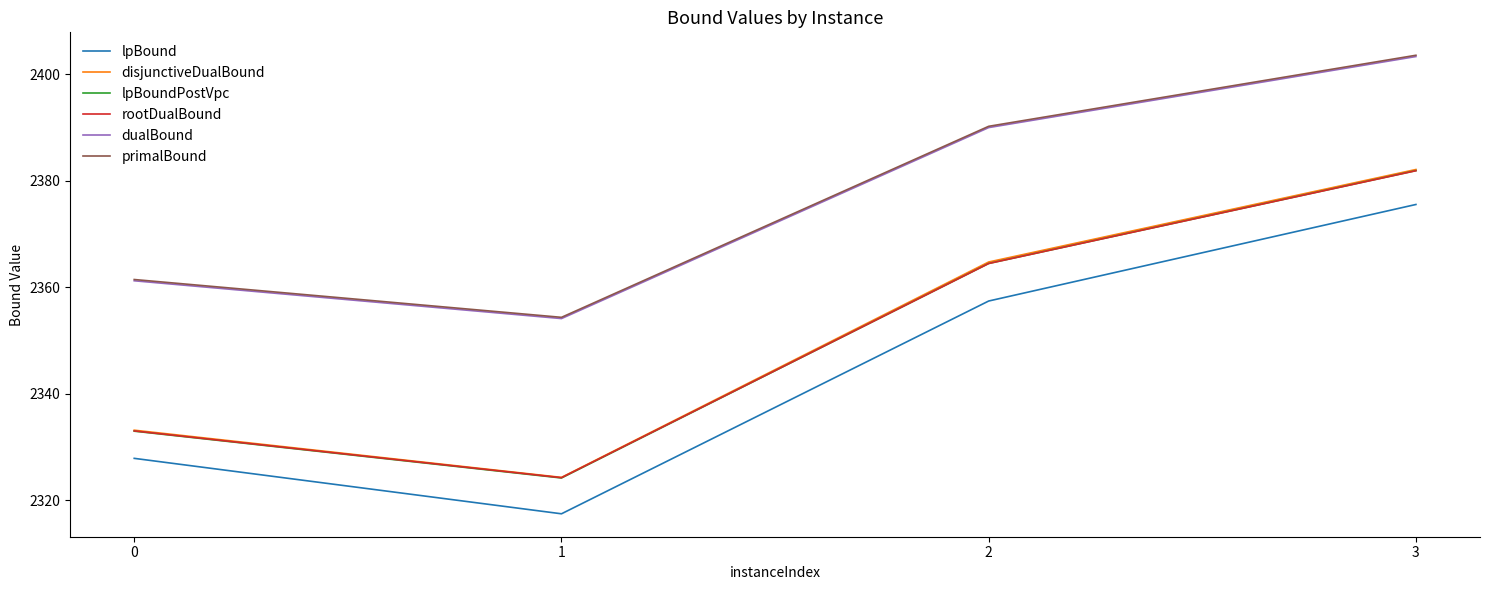

Where is the first local minimum for rootDualBound?

1